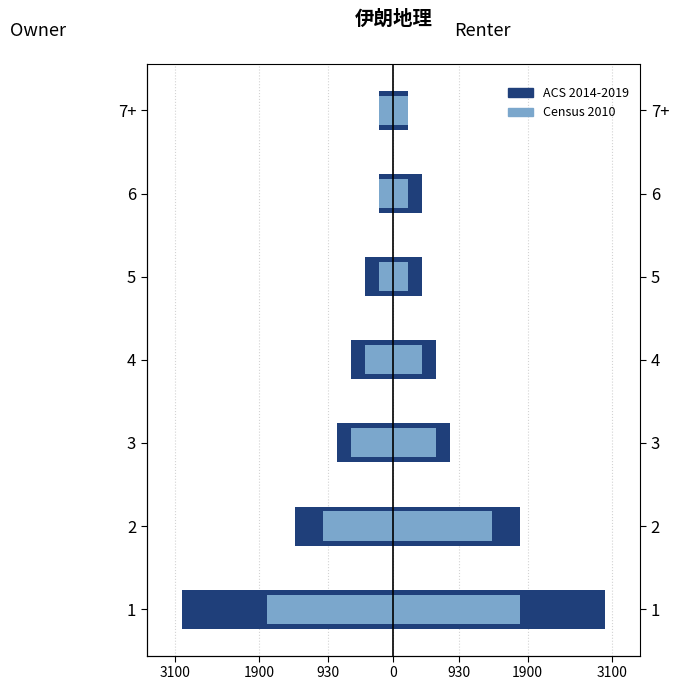

What is the spread (max minus min) of values at 2?

3200